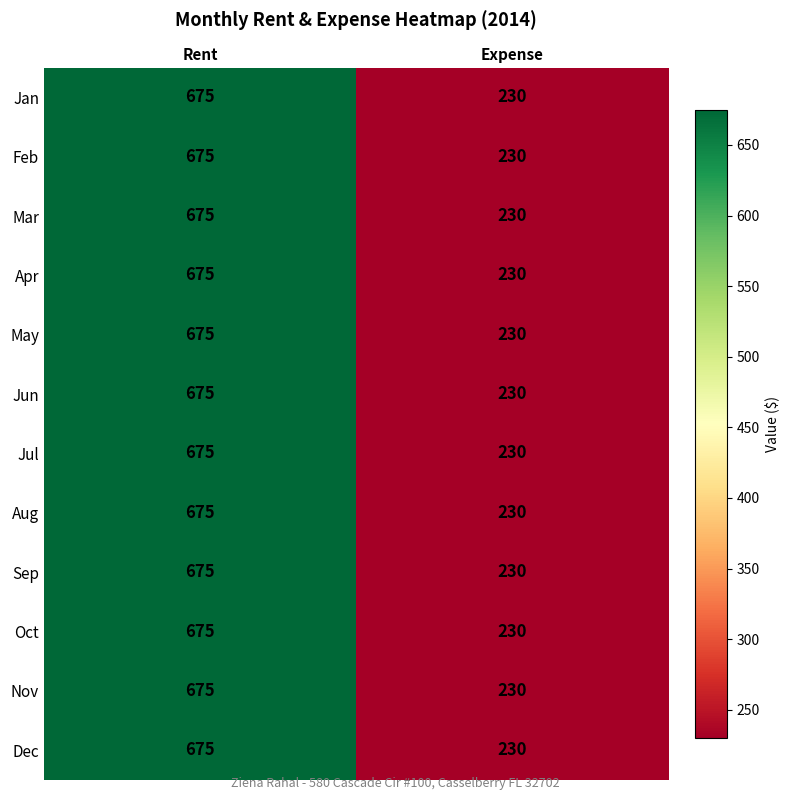

How many categories are shown in the chart?

2